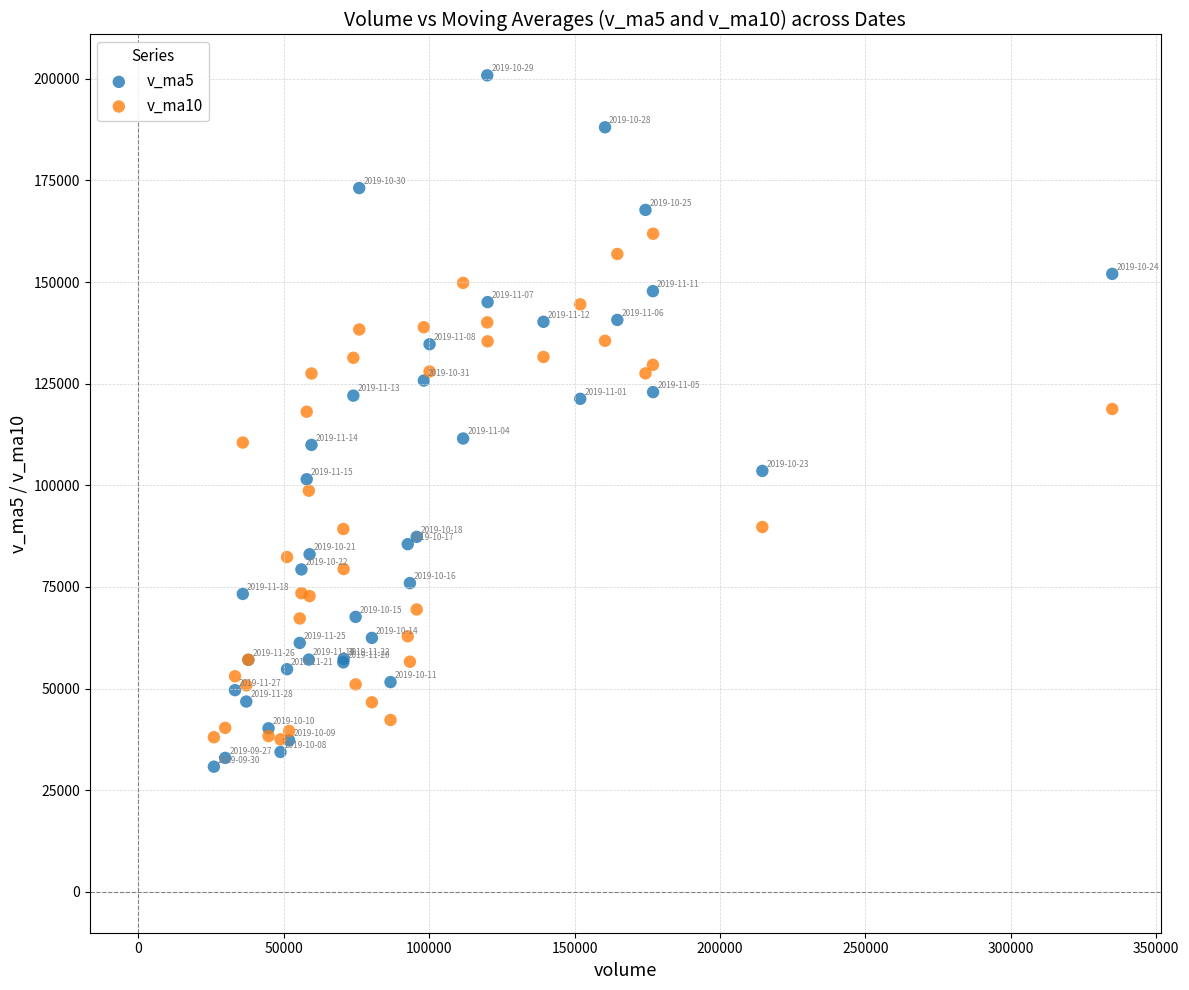

What are all the series names shown in the legend?

v_ma5, v_ma10